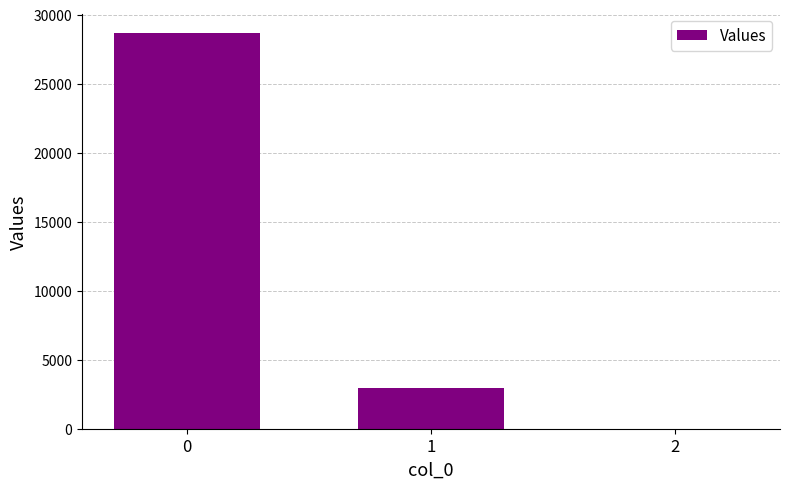

The value at 1 is 4597.9. True or false?

False